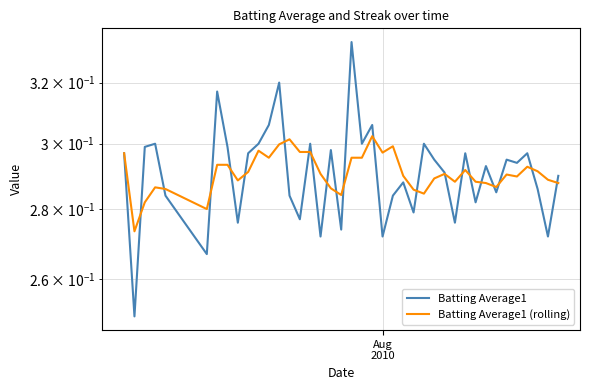

At how many categories does at least one series exceed 0?

40